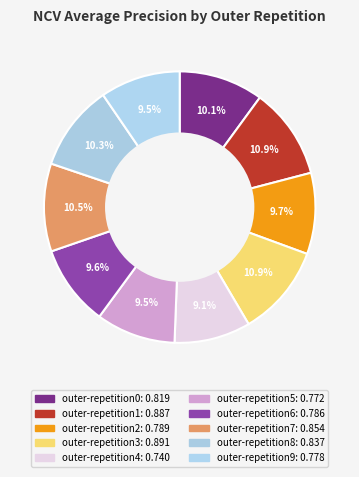

The outer-repetition5 slice represents 9% of the pie. True or false?

True